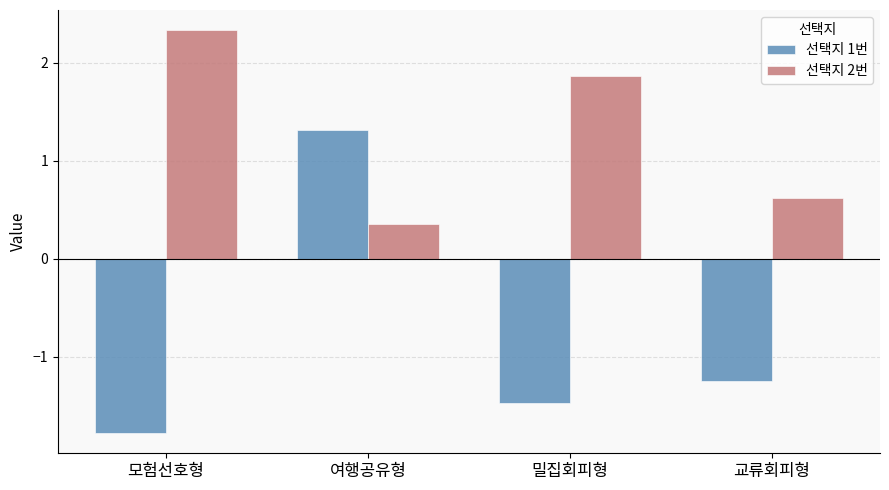

How many values in the 선택지 1번 series exceed -1?

1